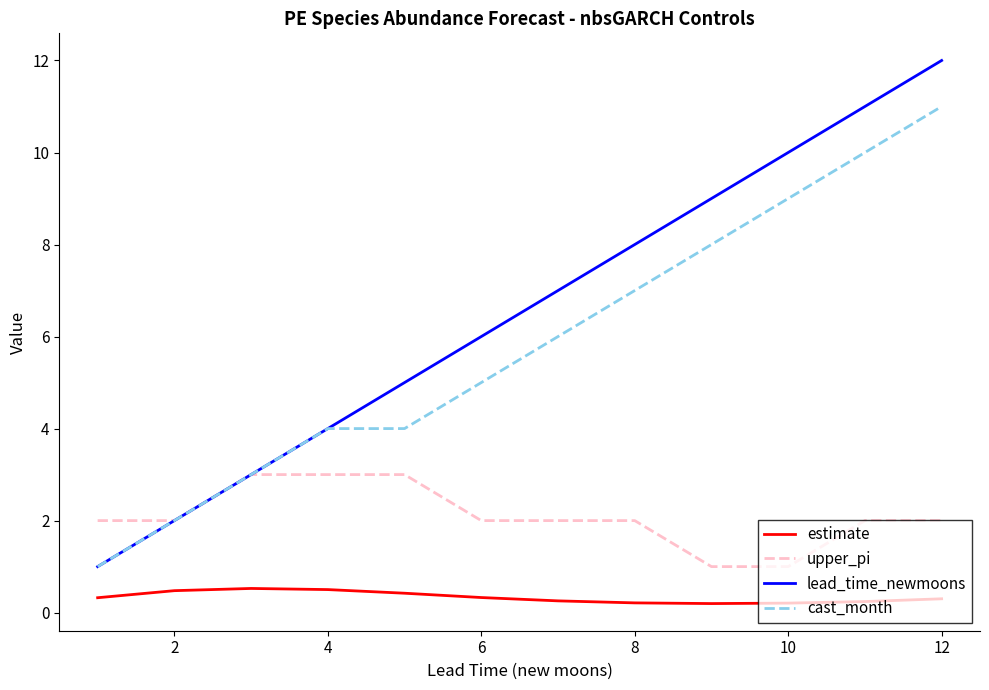

Which series has the largest total across all categories?

lead_time_newmoons